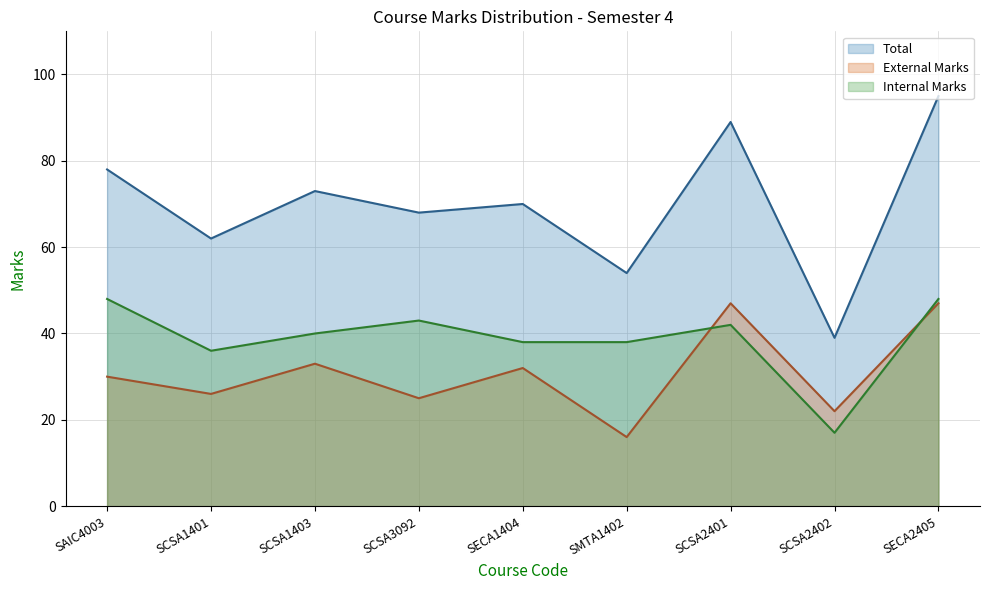

Reading left to right, extract all data points from this chart.

Total (line): 78	62	73	68	70	54	89	39	95
External Marks (line): 30	26	33	25	32	16	47	22	47
Internal Marks (line): 48	36	40	43	38	38	42	17	48